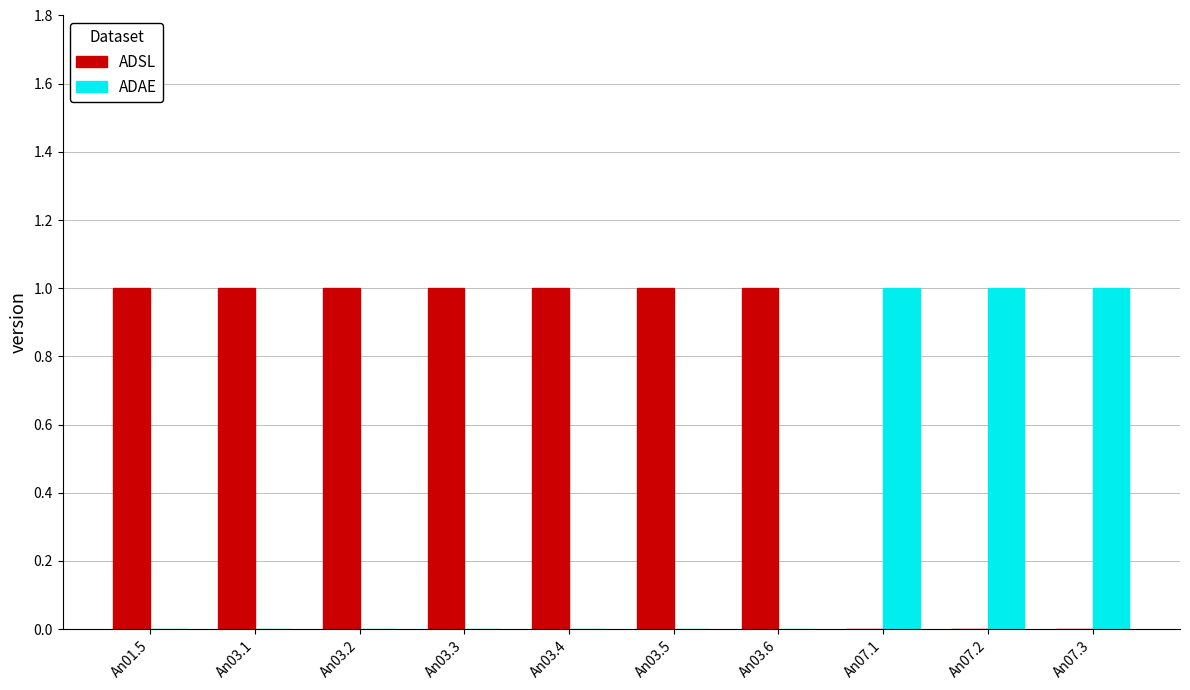

The value of ADAE at An03.6 is 0. True or false?

True